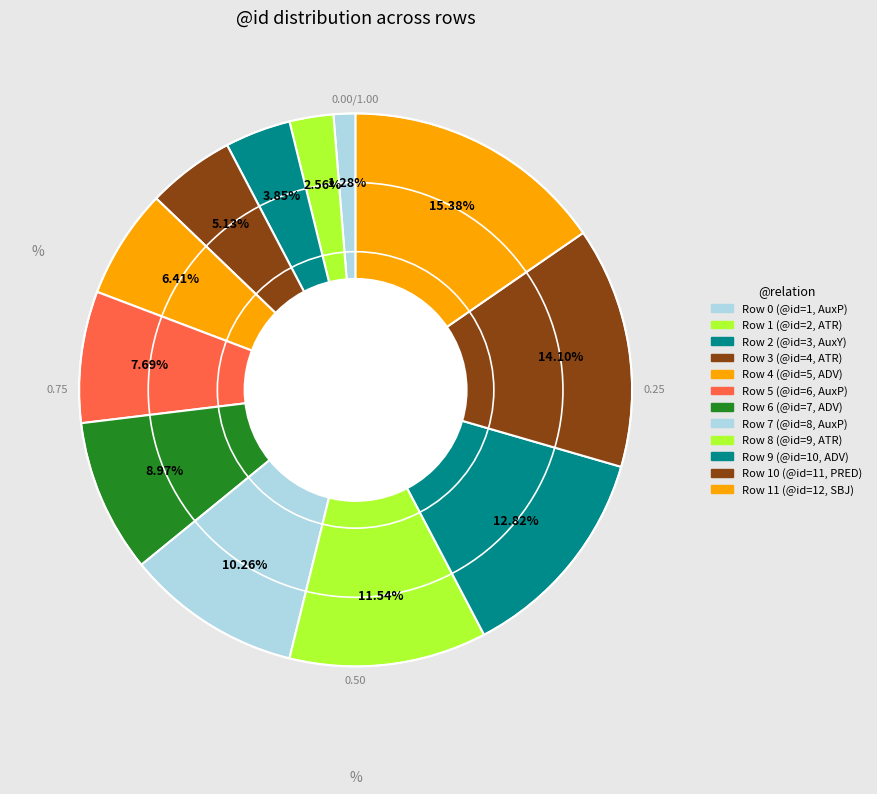

Count the number of slices in the pie.

12